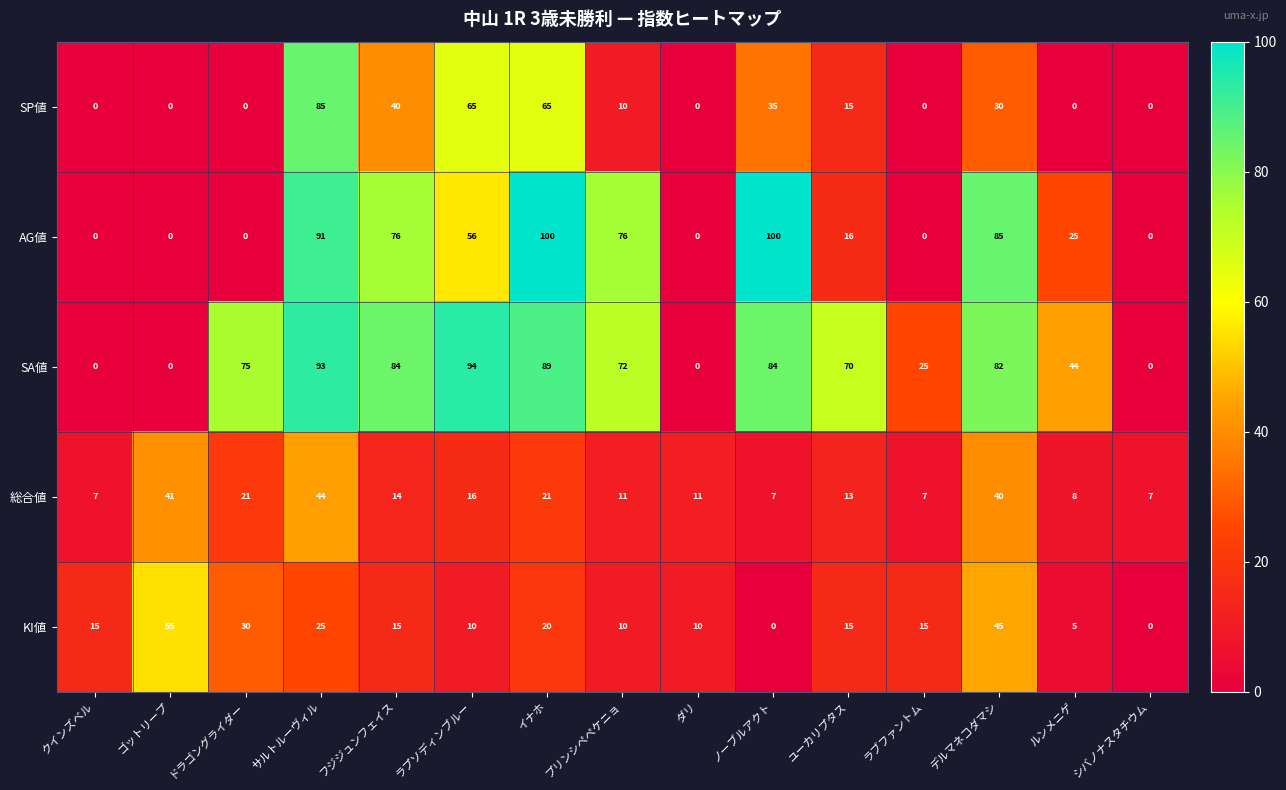

At how many categories does at least one series exceed 39?

11